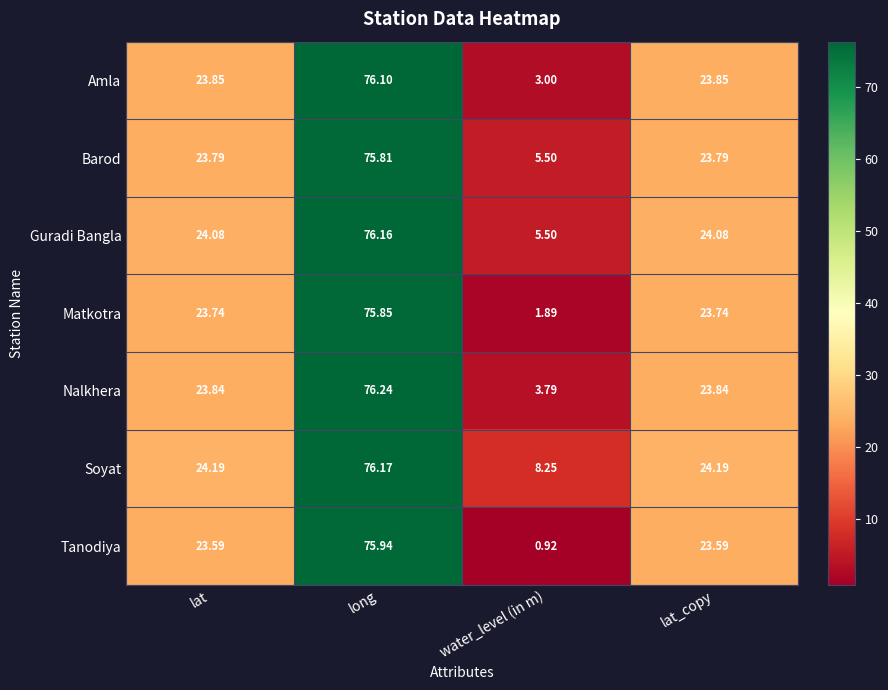

Where does the Amla series first go above 23?

lat